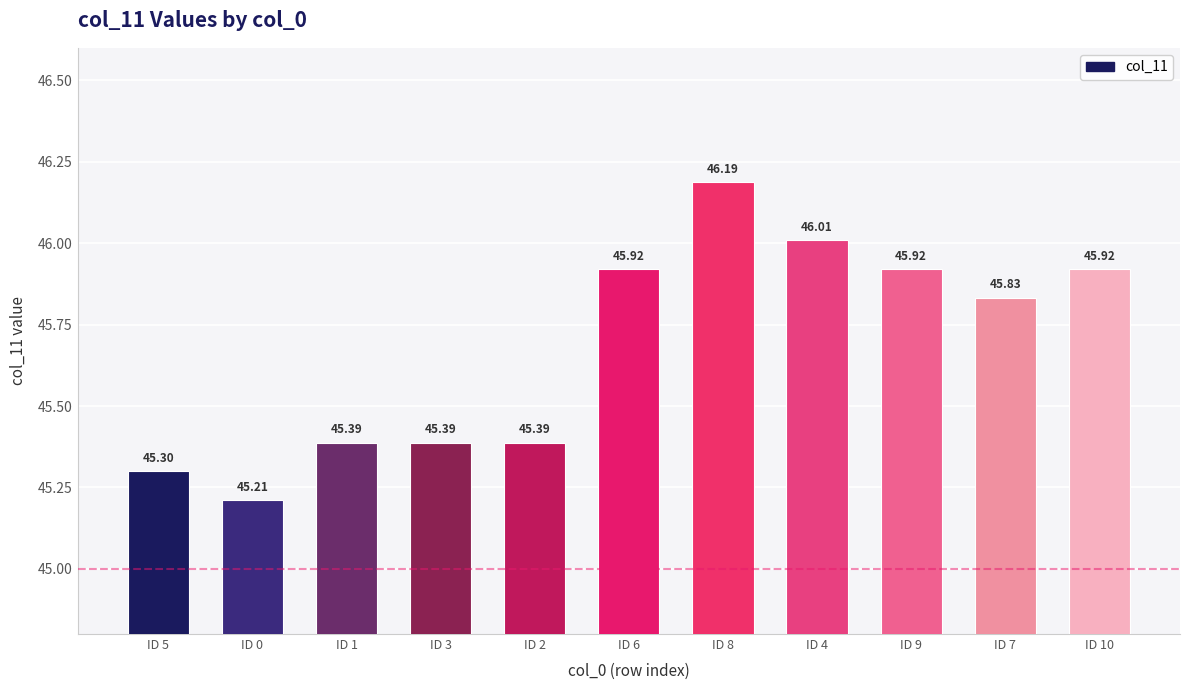

Where is the data nearest to the value 45?

ID 0